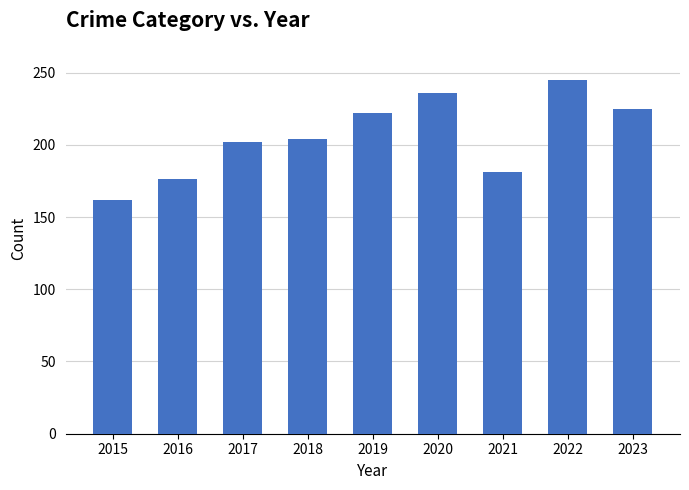

How many data points does each series have?

9